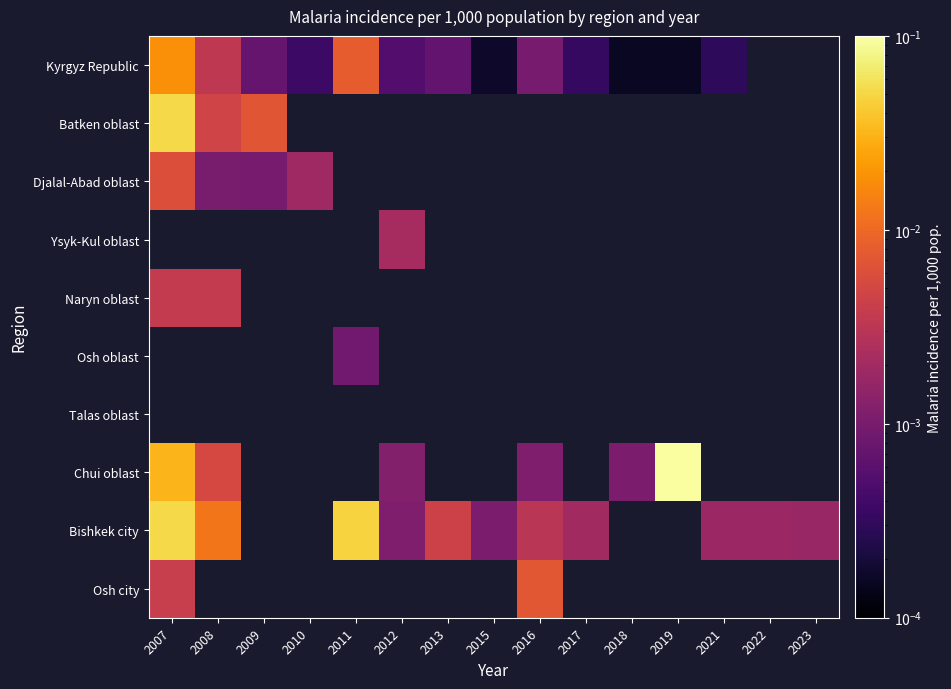

The value of Kyrgyz Republic at 2012 is 0.0. True or false?

False